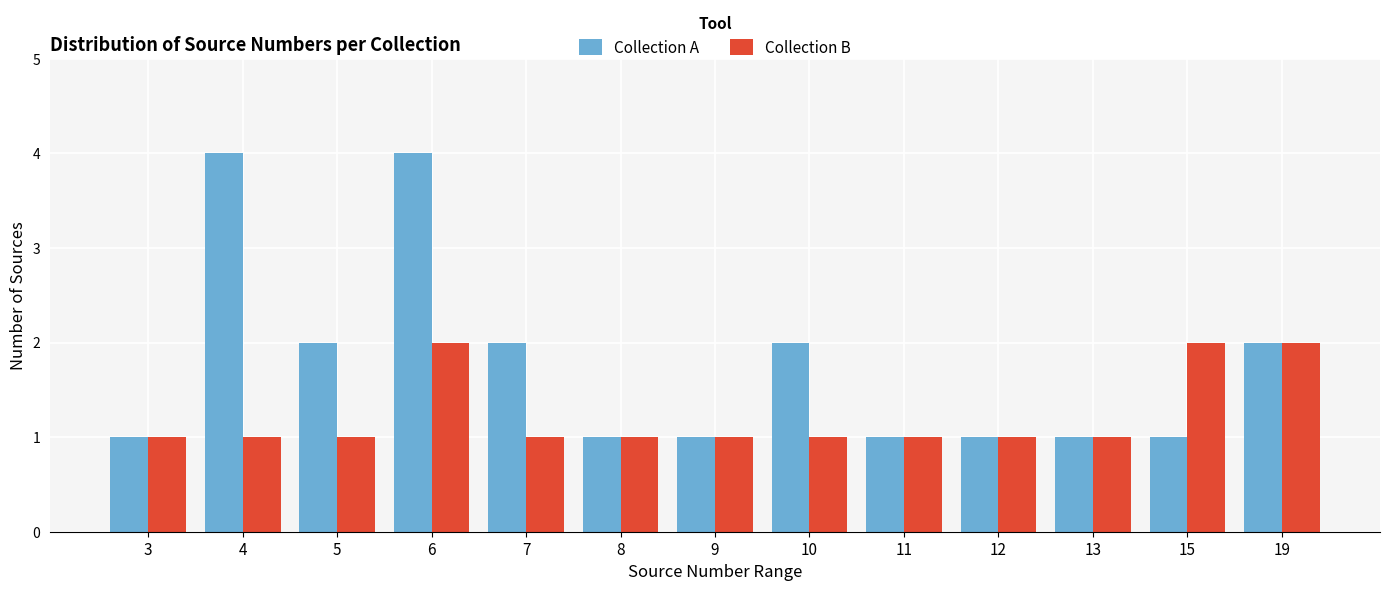

Reading left to right, extract all data points from this chart.

Collection A: 3=1	4=4	5=2	6=4	7=2	8=1	9=1	10=2	11=1	12=1	13=1	15=1	19=2
Collection B: 3=1	4=1	5=1	6=2	7=1	8=1	9=1	10=1	11=1	12=1	13=1	15=2	19=2